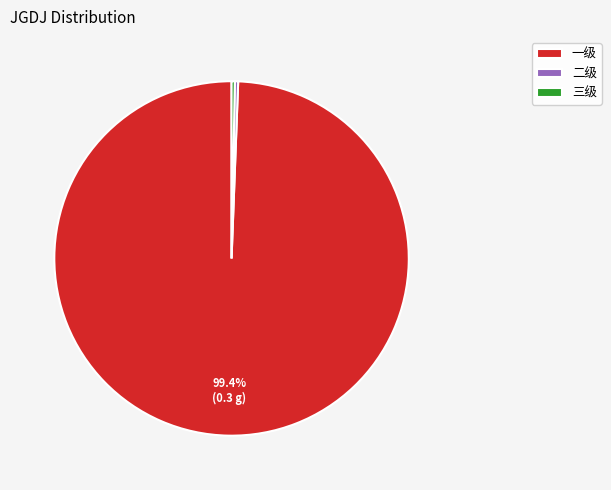

The 三级 slice represents 0% of the pie. True or false?

True